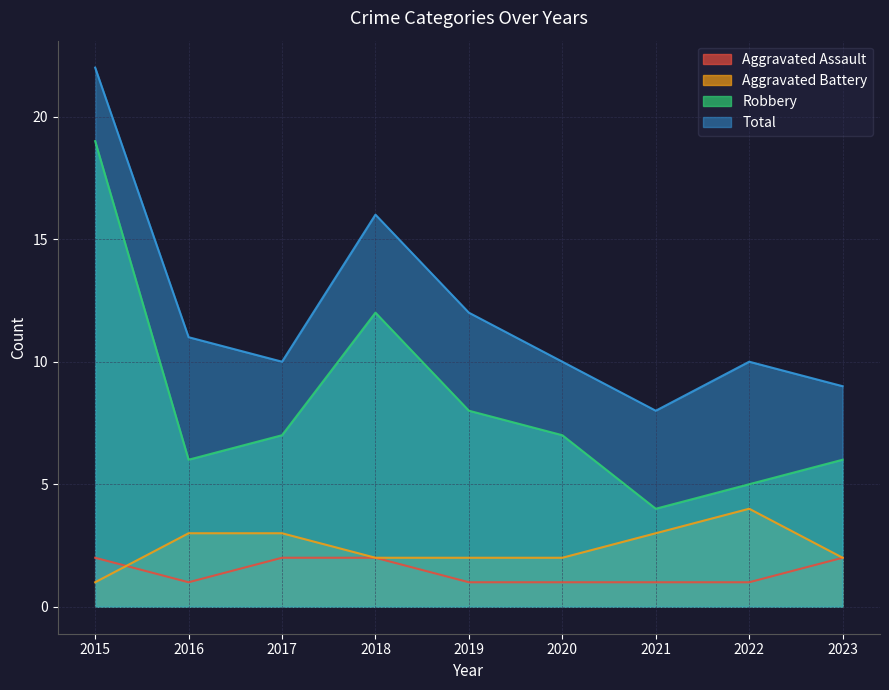

At which category does Total reach its first local valley?

2017